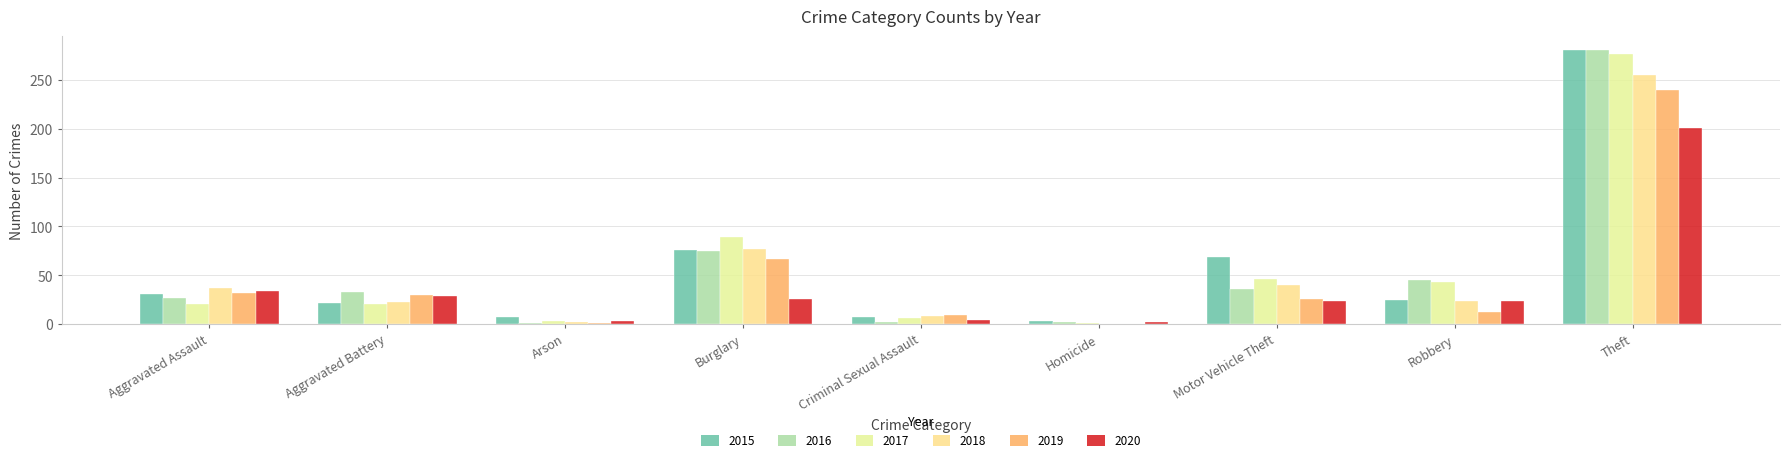

Where is 2020 nearest to the value 101?

Aggravated Assault